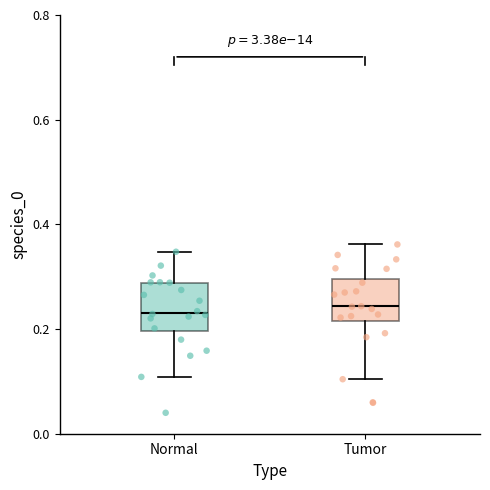

Reading left to right, transcribe this box plot: for each box, give where its median line is, the range the box spans, and where its two whiskers end, as read against the y-axis. The values are not printed on the chart, so give them approximately, as read against the axis.

Normal: median 0.24, box 0.20 to 0.28, whiskers 0.10 to 0.34
Tumor: median 0.24, box 0.22 to 0.30, whiskers 0.10 to 0.36